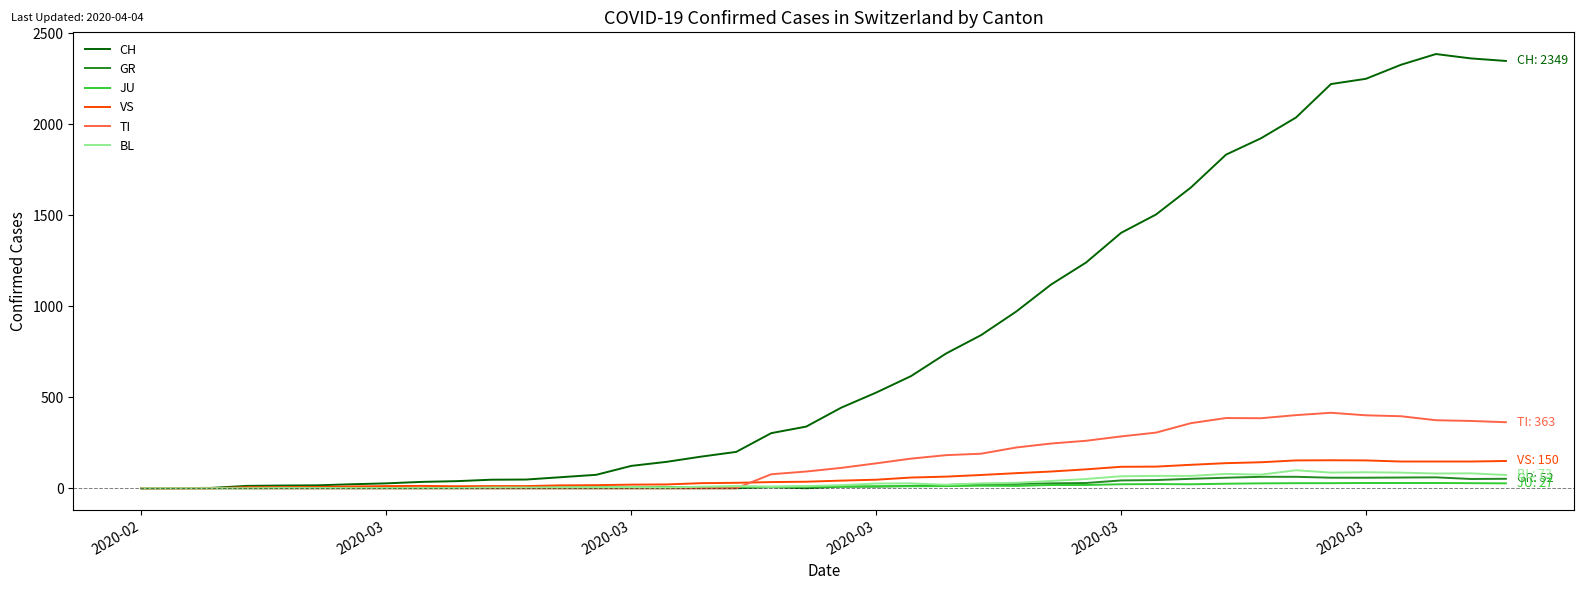

What is the maximum value for JU?

29